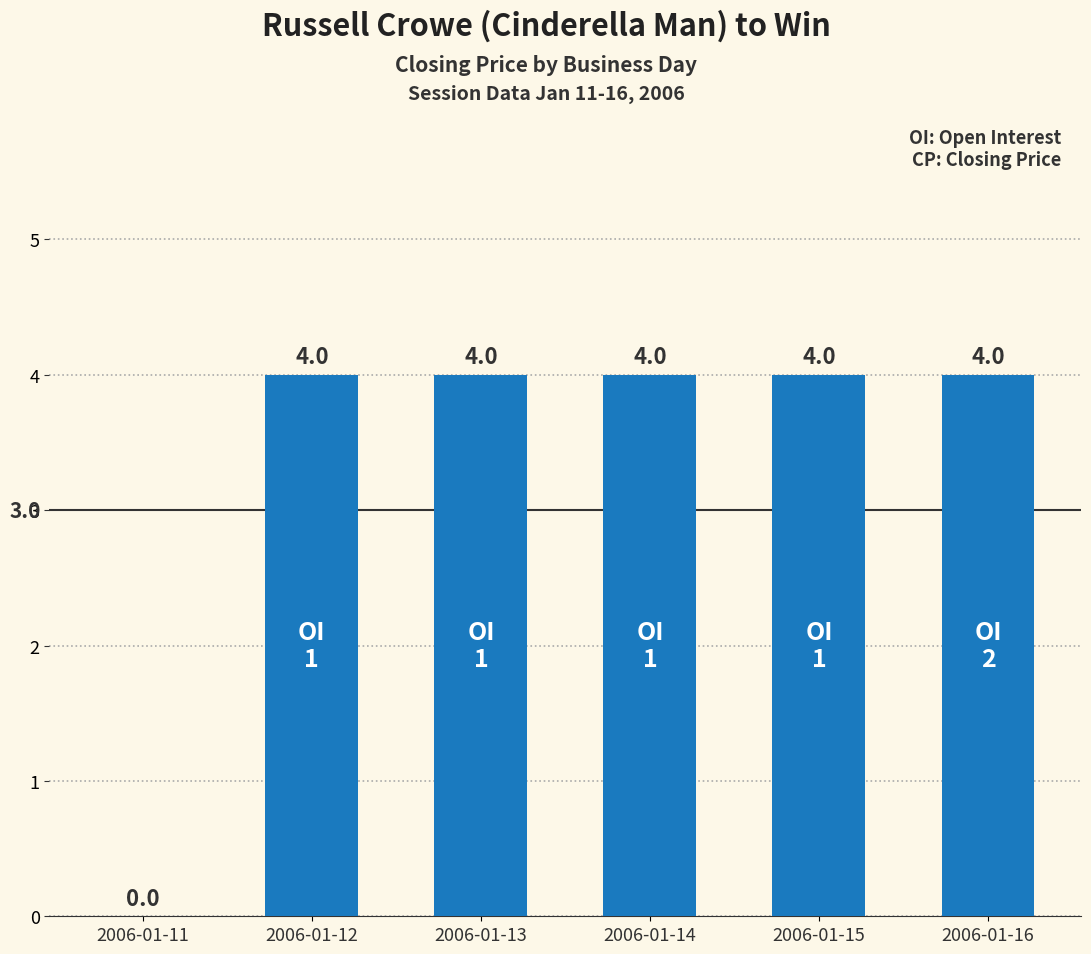

Which has a higher value, 2006-01-11 or 2006-01-15?

2006-01-15